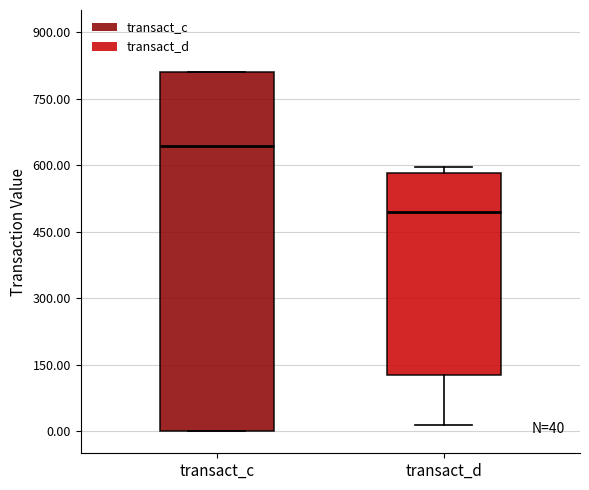

Comparing the boxes themselves (not the whiskers), which one is the tallest?

transact_c